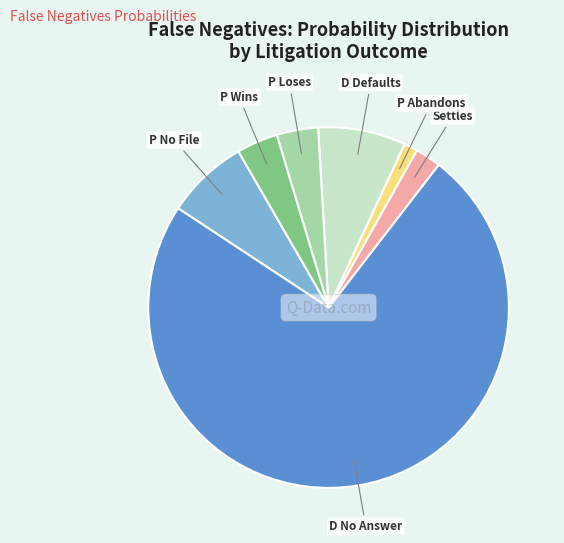

Is there a majority slice in this chart?

Yes